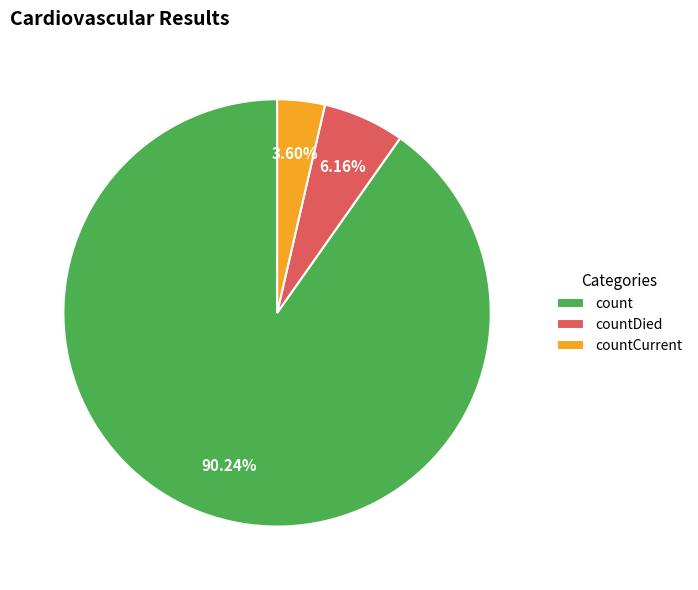

What is the largest slice in the pie chart?

count